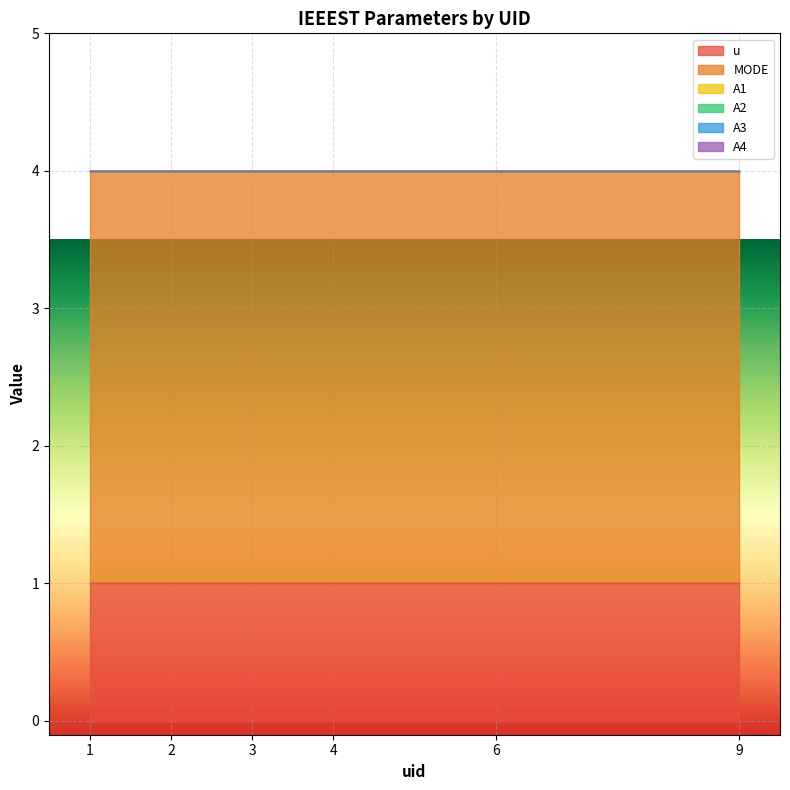

What is the greatest value displayed?

3